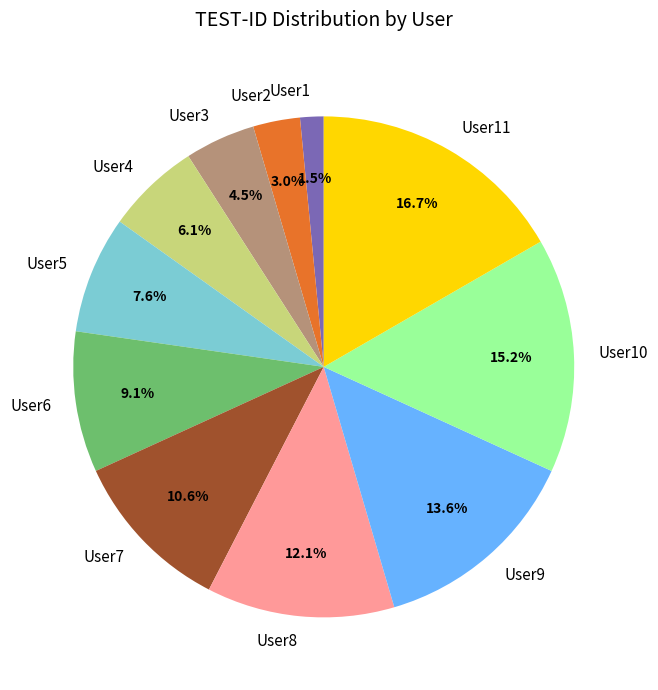

Which has a higher value, User3 or User1?

User3